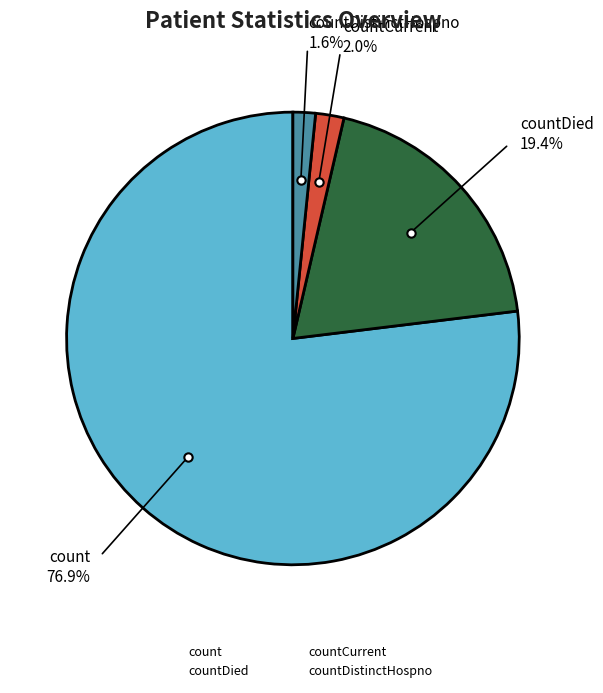

Is it true that count is 71% of the pie?

False